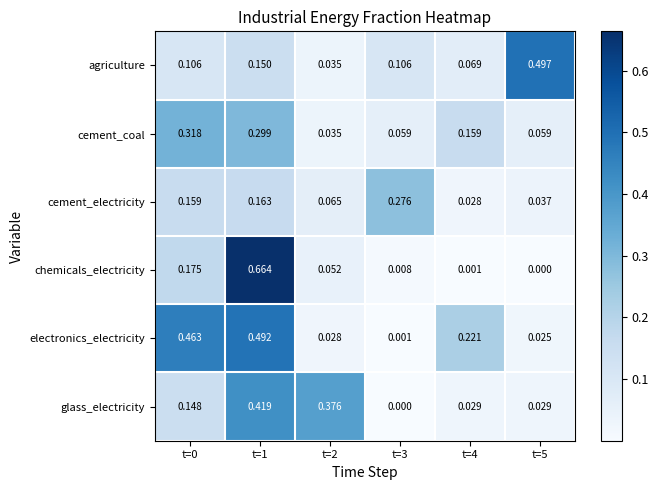

Between t=4 and t=5, which series saw the biggest shift?

agriculture